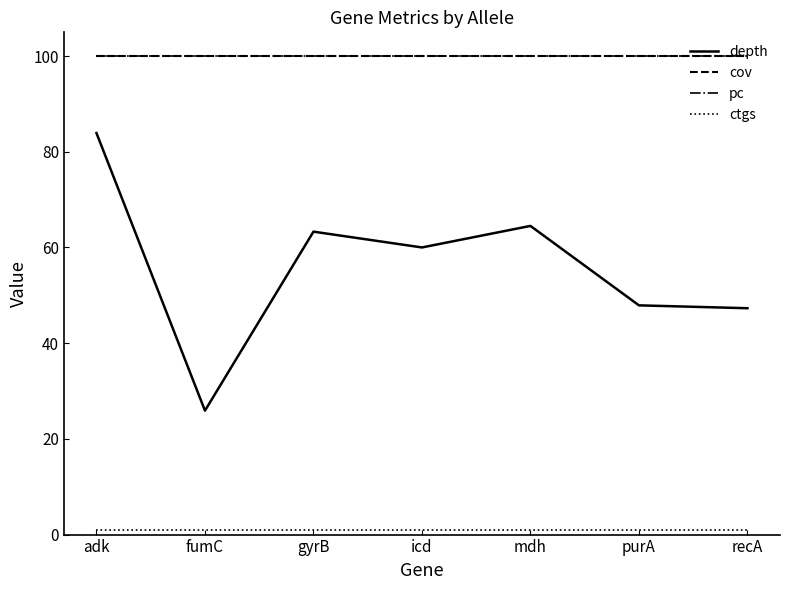

Is this an area chart (filled region under the line)?

No